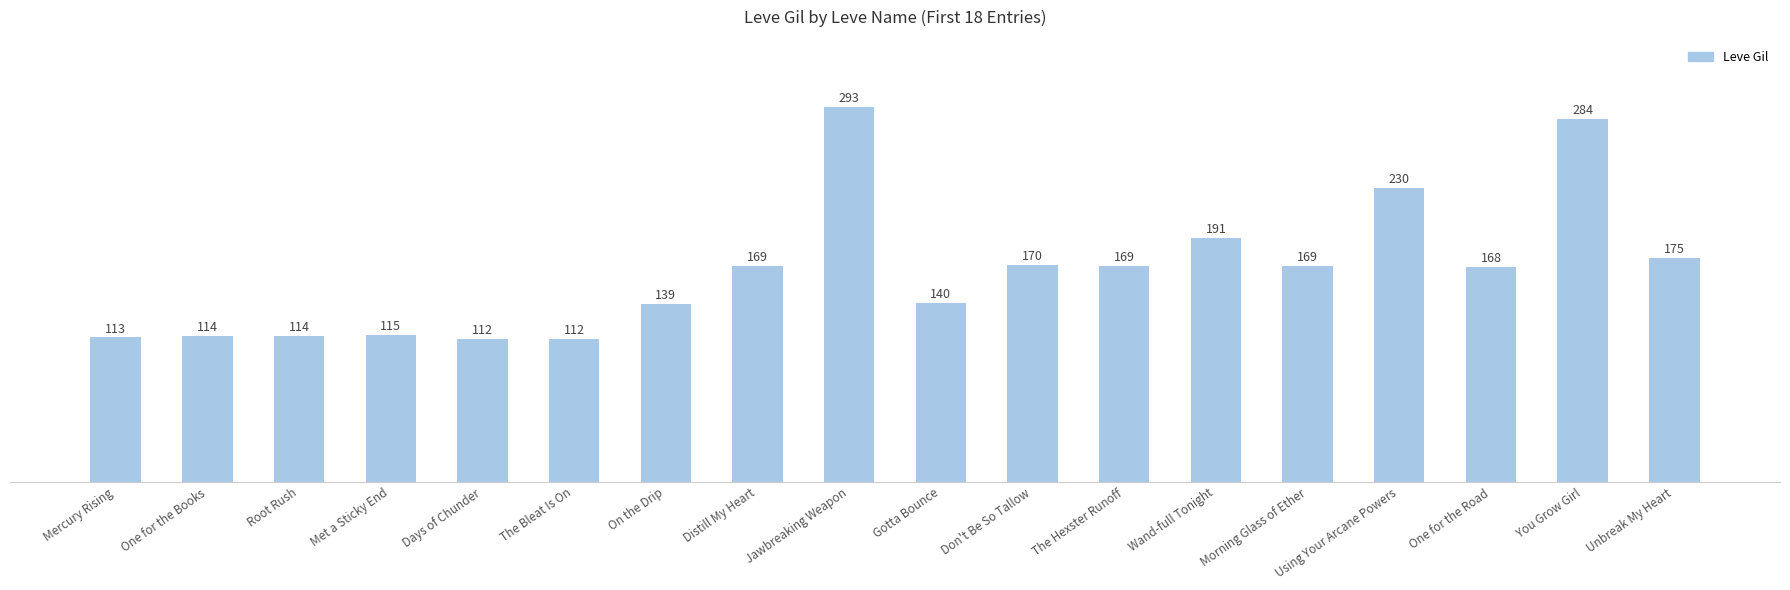

What is the difference between the maximum and minimum values?

181